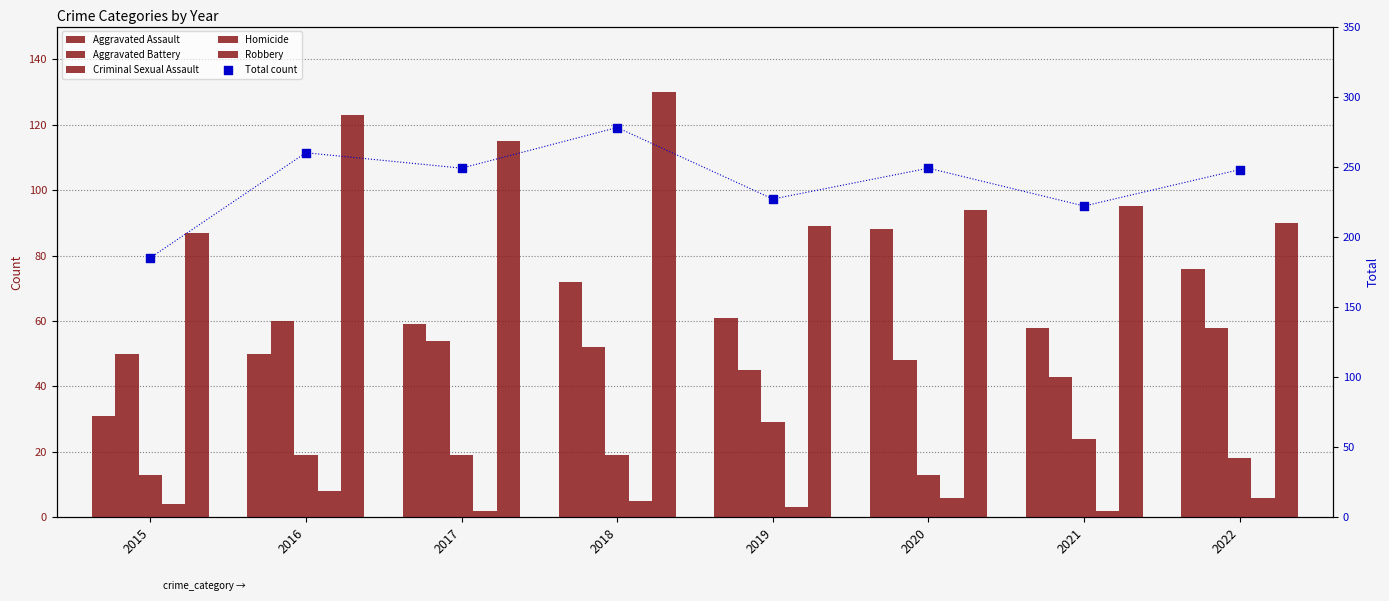

Which series has the largest total across all categories?

Total count